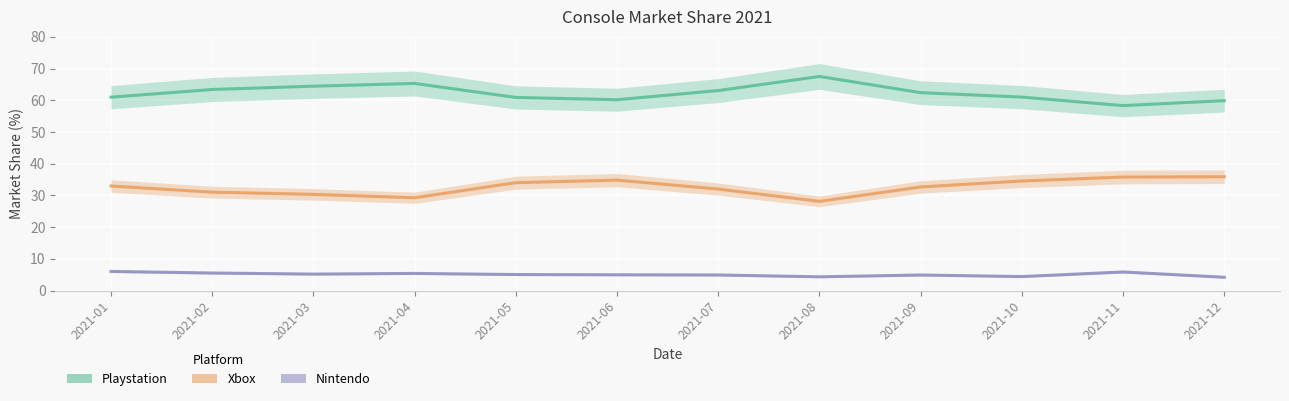

What are all the series names shown in the legend?

Playstation, Xbox, Nintendo